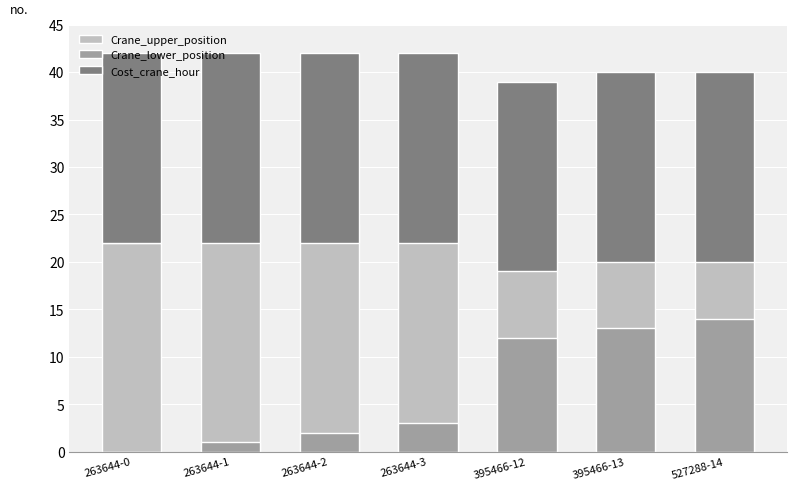

Rank the series by their maximum value, from highest to lowest.

Crane_upper_position, Cost_crane_hour, Crane_lower_position